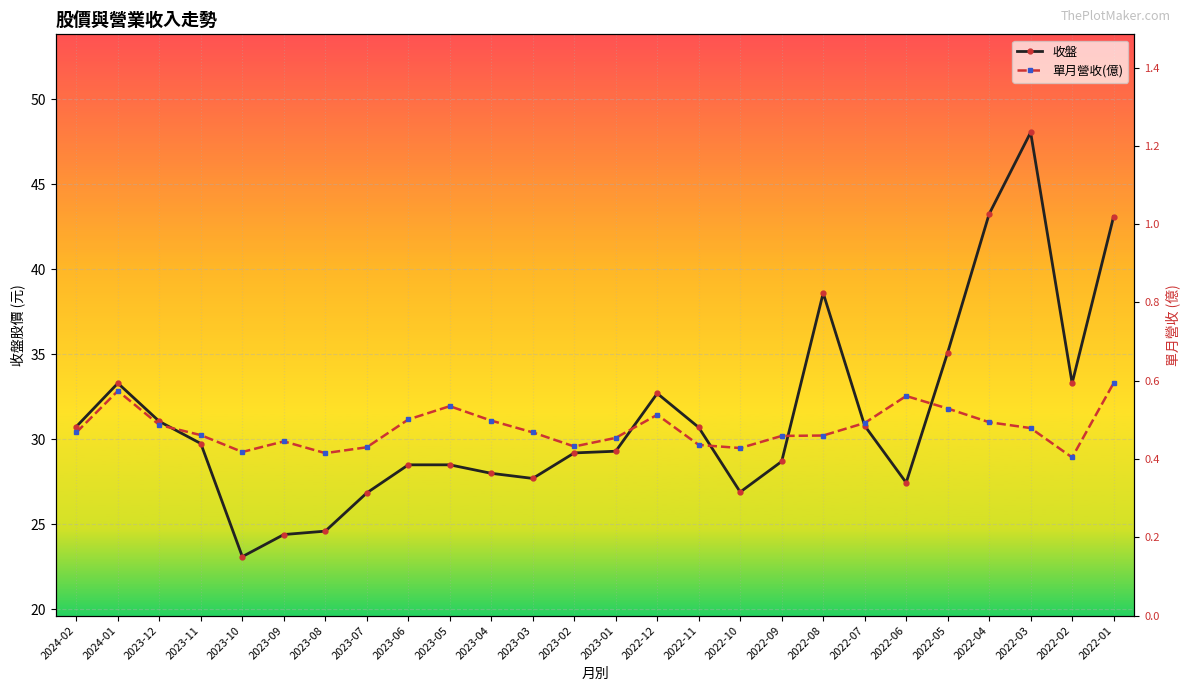

How many values in the 收盤 series are below 29?

11